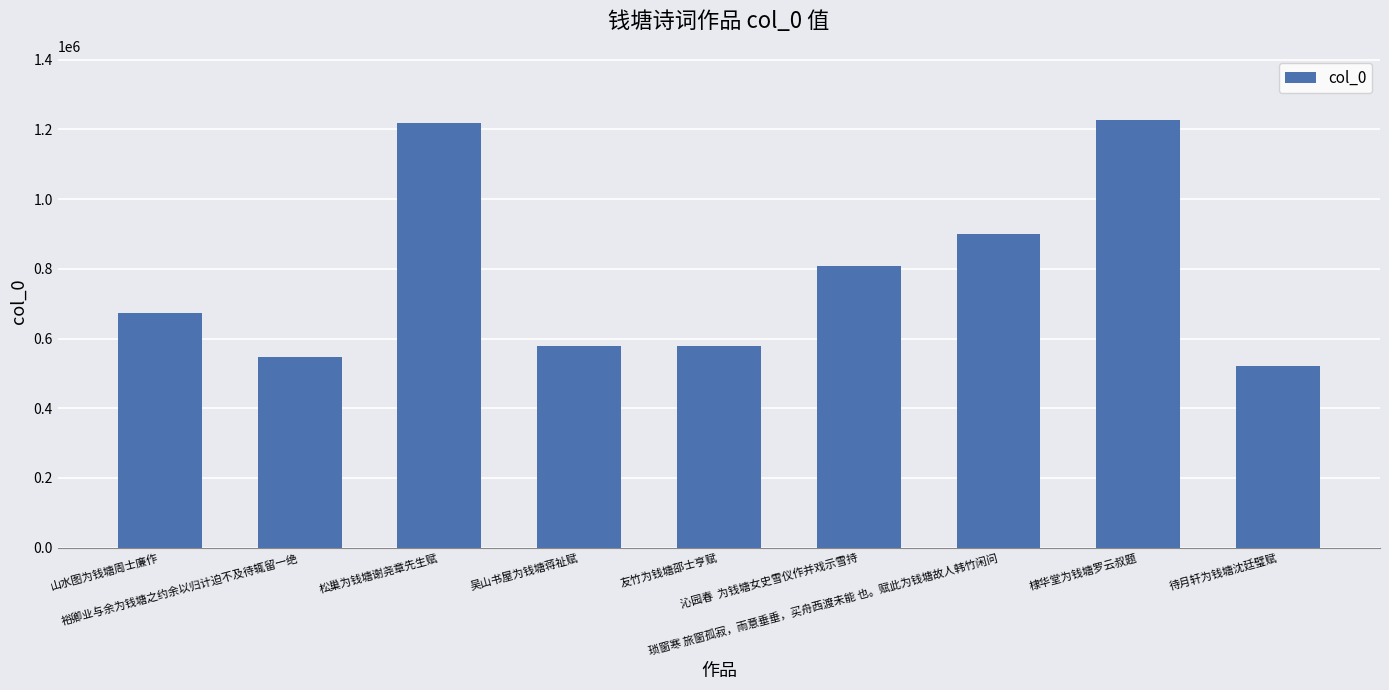

The chart shows a value of 580345 at 棣华堂为钱塘罗云叔题. True or false?

False